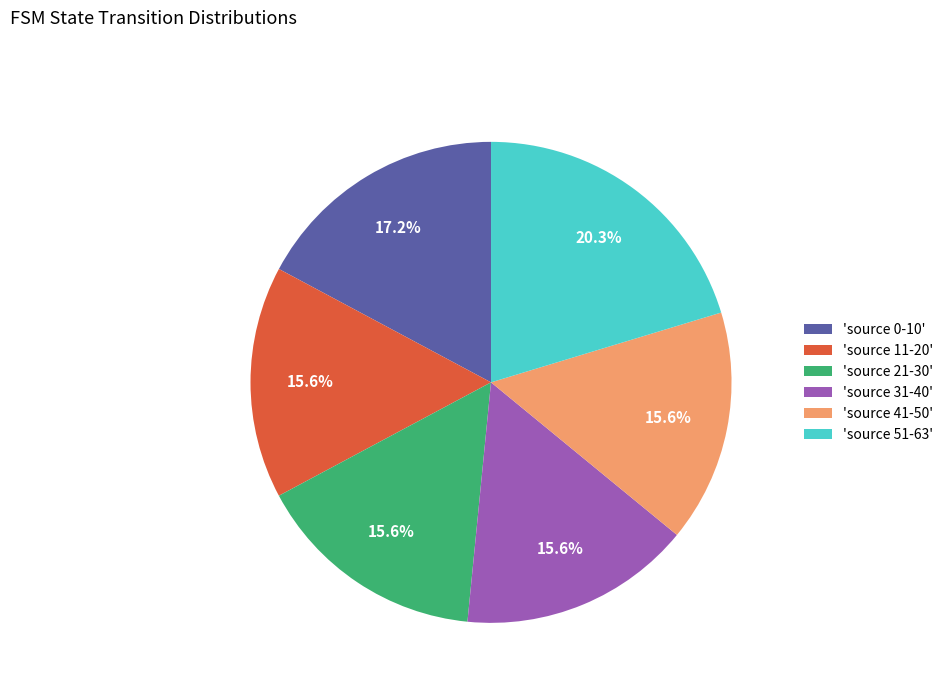

Approximately how many times larger is the value at 'source 21-30' compared to 'source 41-50'?

1.0